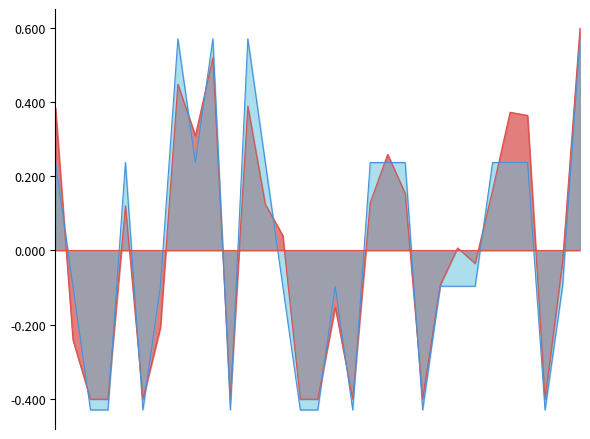

True or false: Orders has more than 2 interior local peaks.

True